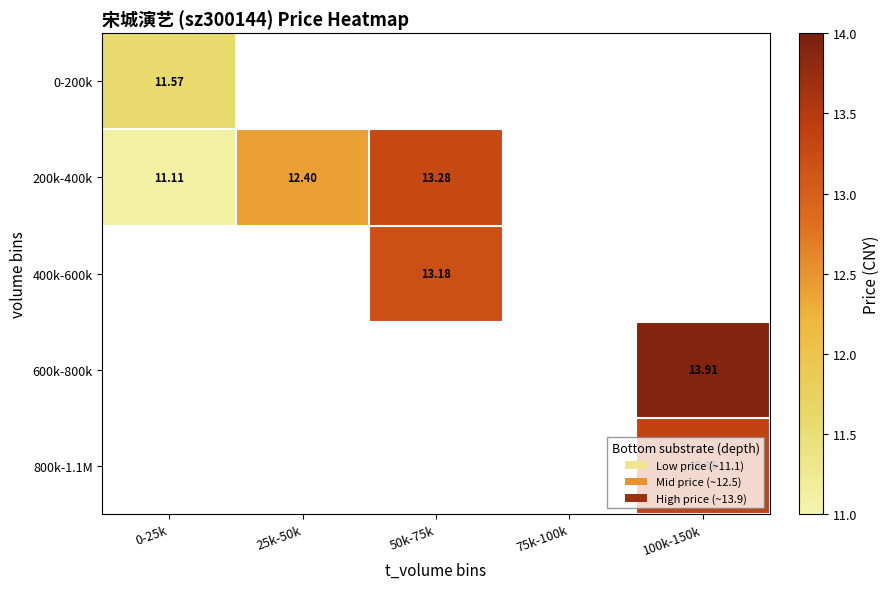

How many data points in 400k-600k are above 13?

1